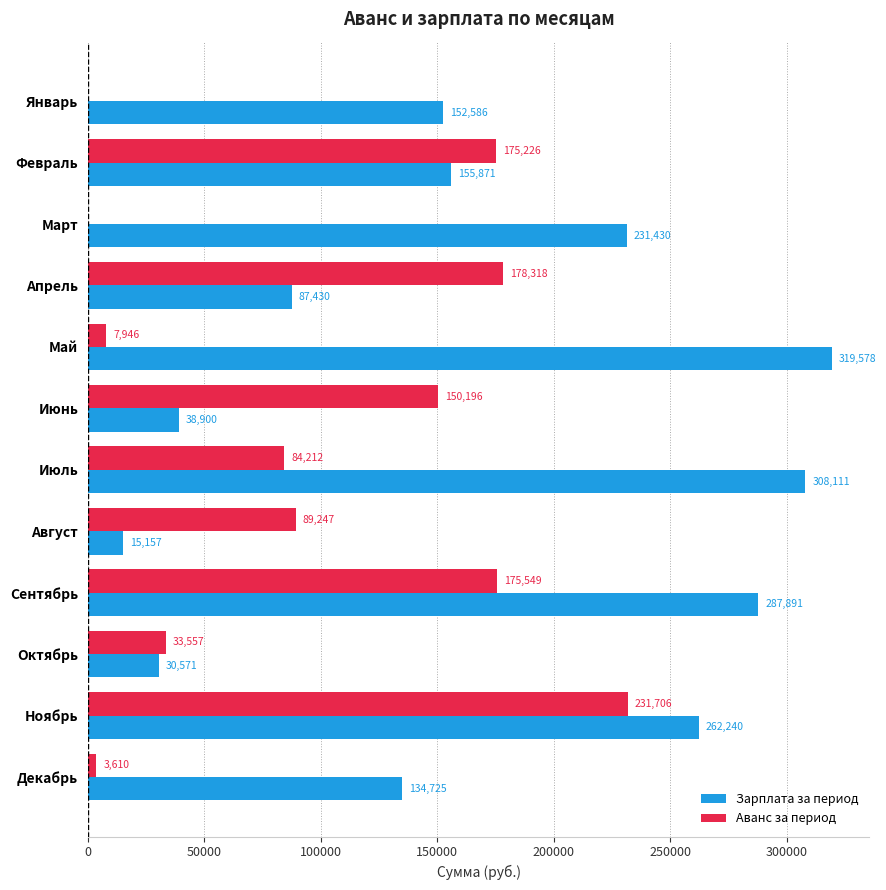

Is the value of Зарплата за период at Январь greater than the value of Аванс за период at Октябрь?

Yes